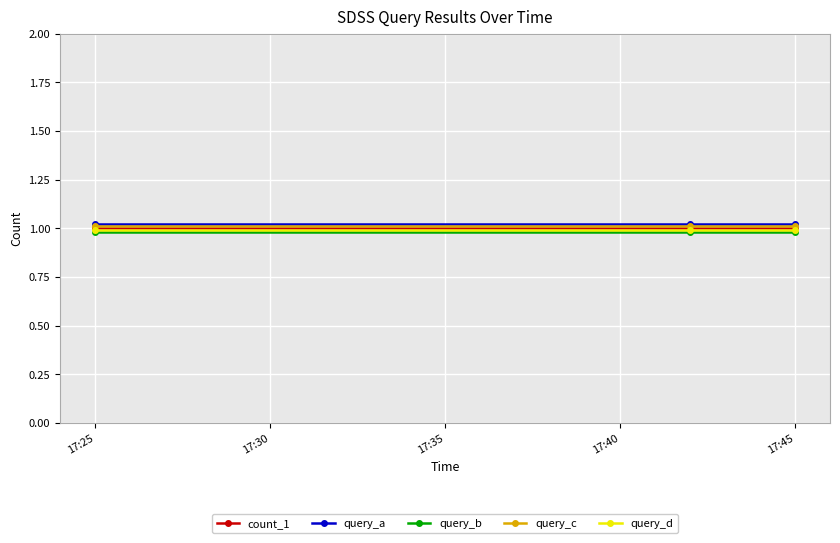

What is the average value of the query_c series?

1.0